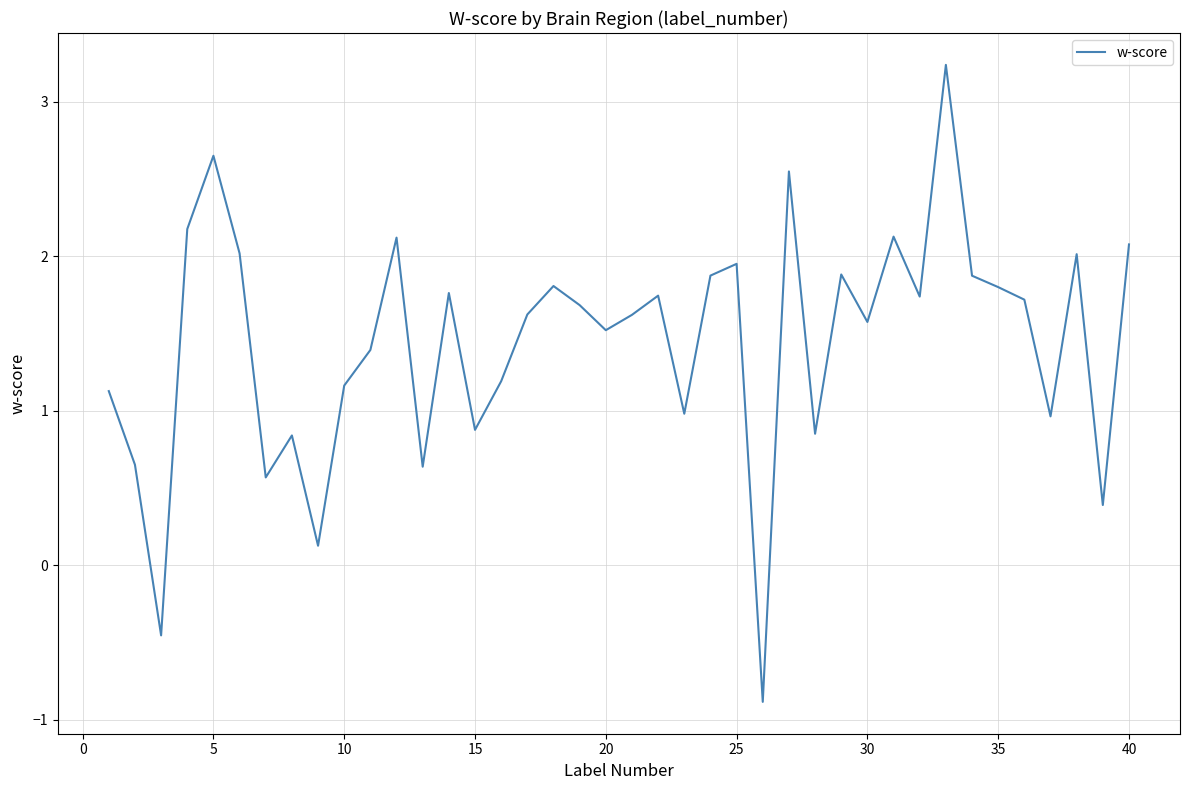

What is the greatest value displayed?

3.2